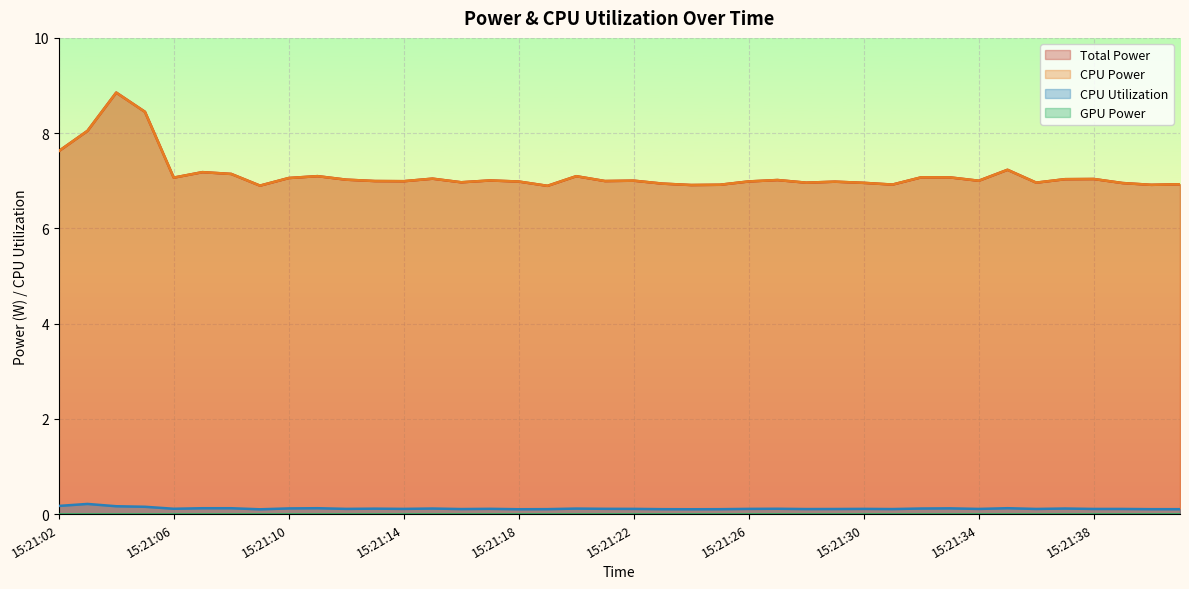

In CPU Power, how many points are higher than both neighbors (excluding endpoints)?

12